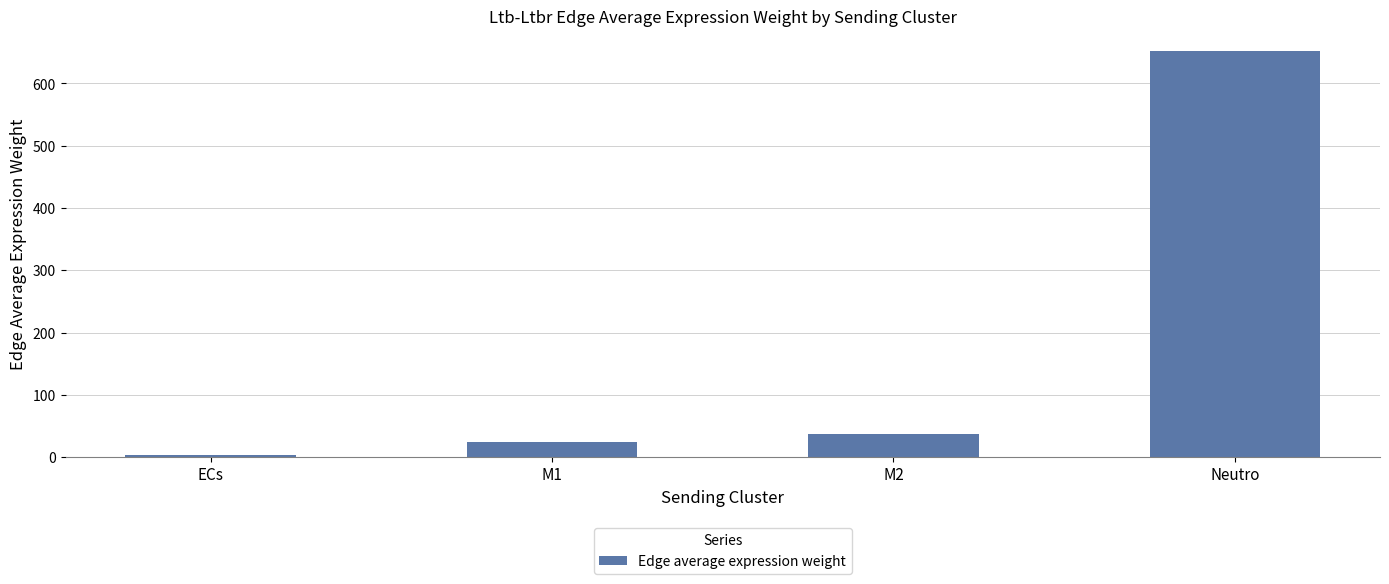

Approximately how many times larger is the value at M1 compared to ECs?

6.2